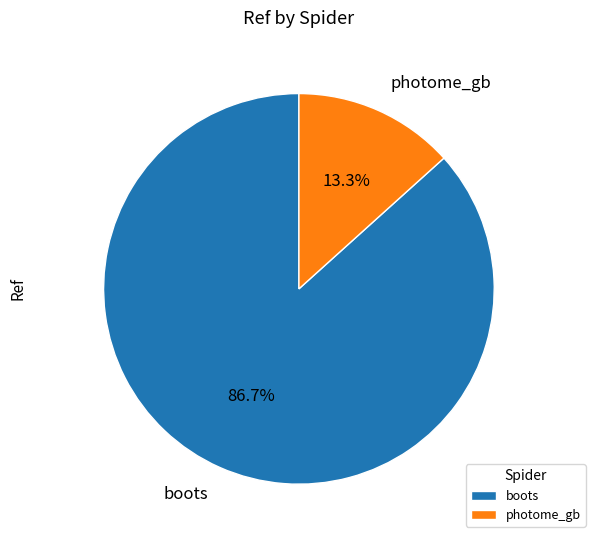

What is the smallest slice in the pie chart?

photome_gb